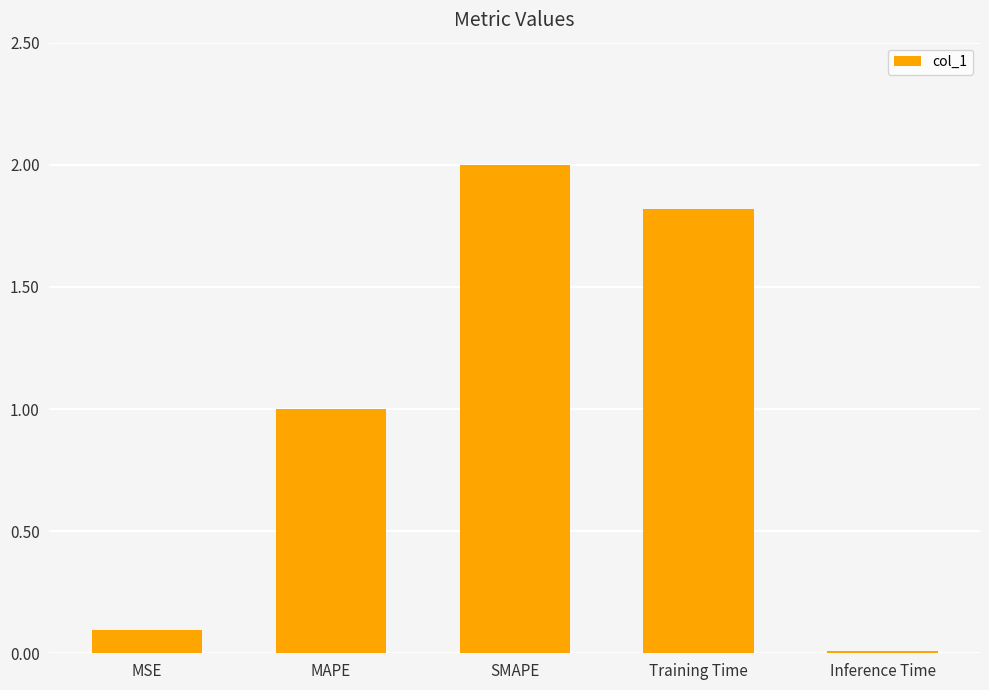

The chart shows a value of 0.0 at MSE. True or false?

False